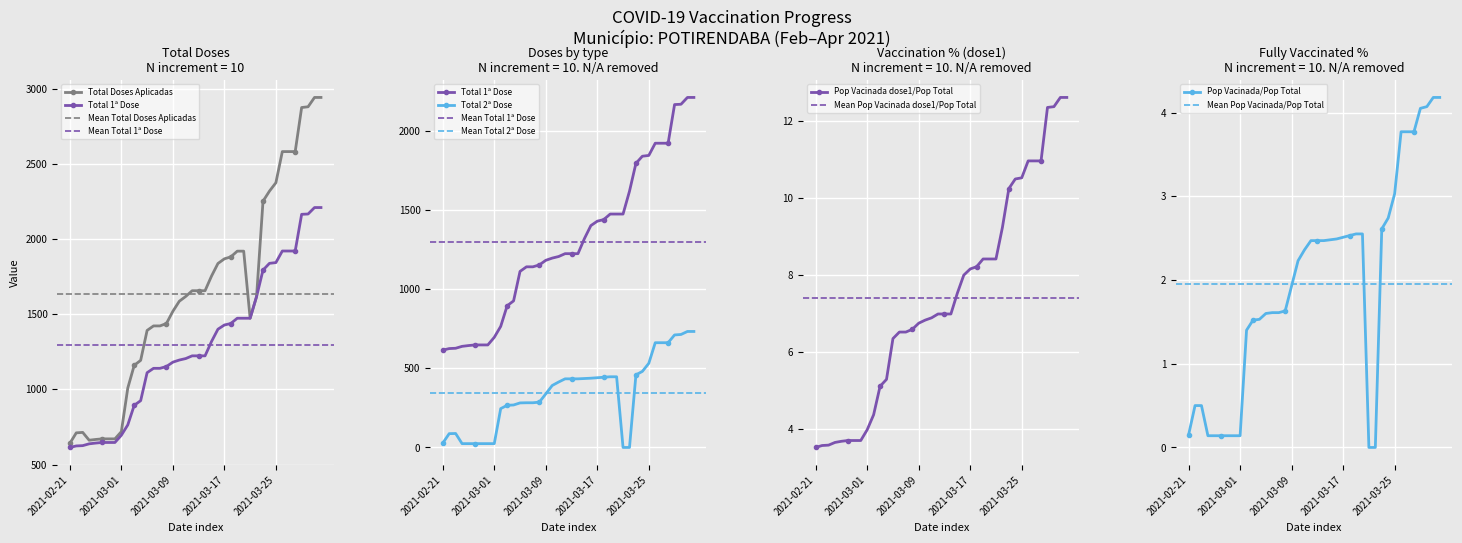

At which category is the sum across all series the highest?

2021-03-31